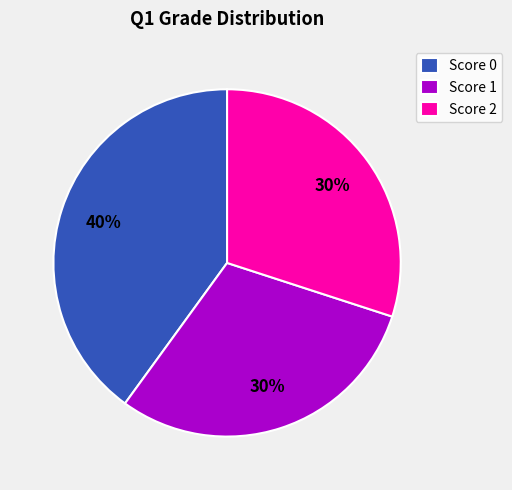

Is it true that Score 2 is 42% of the pie?

False